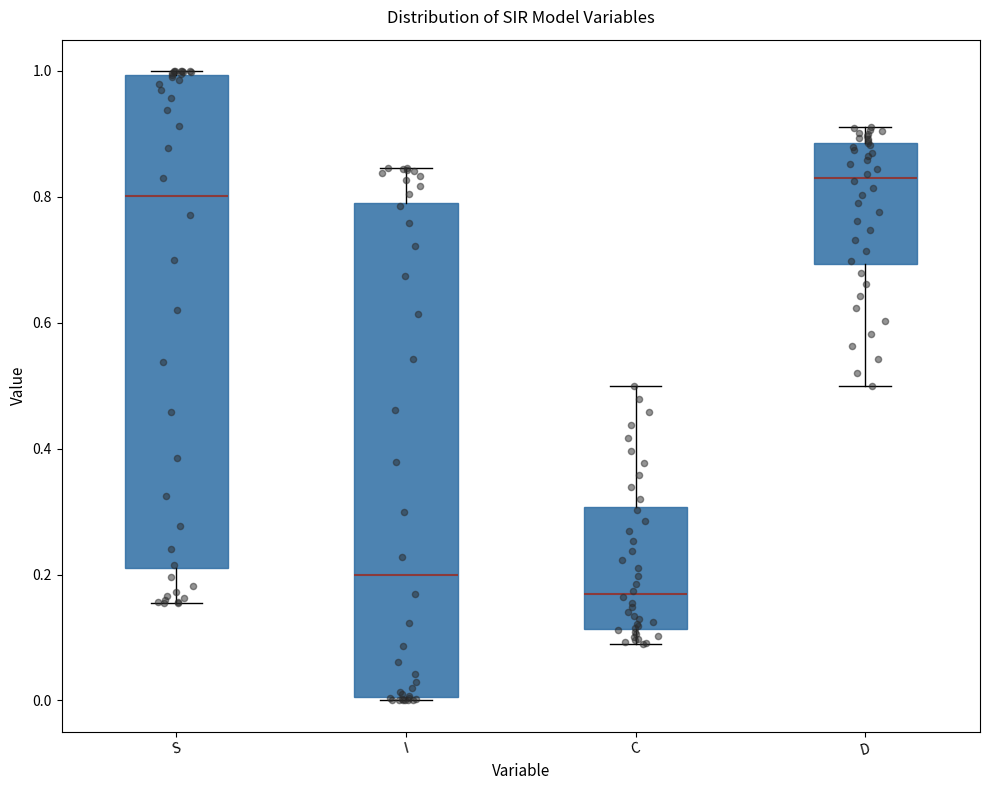

Which box's median line is the lowest?

C